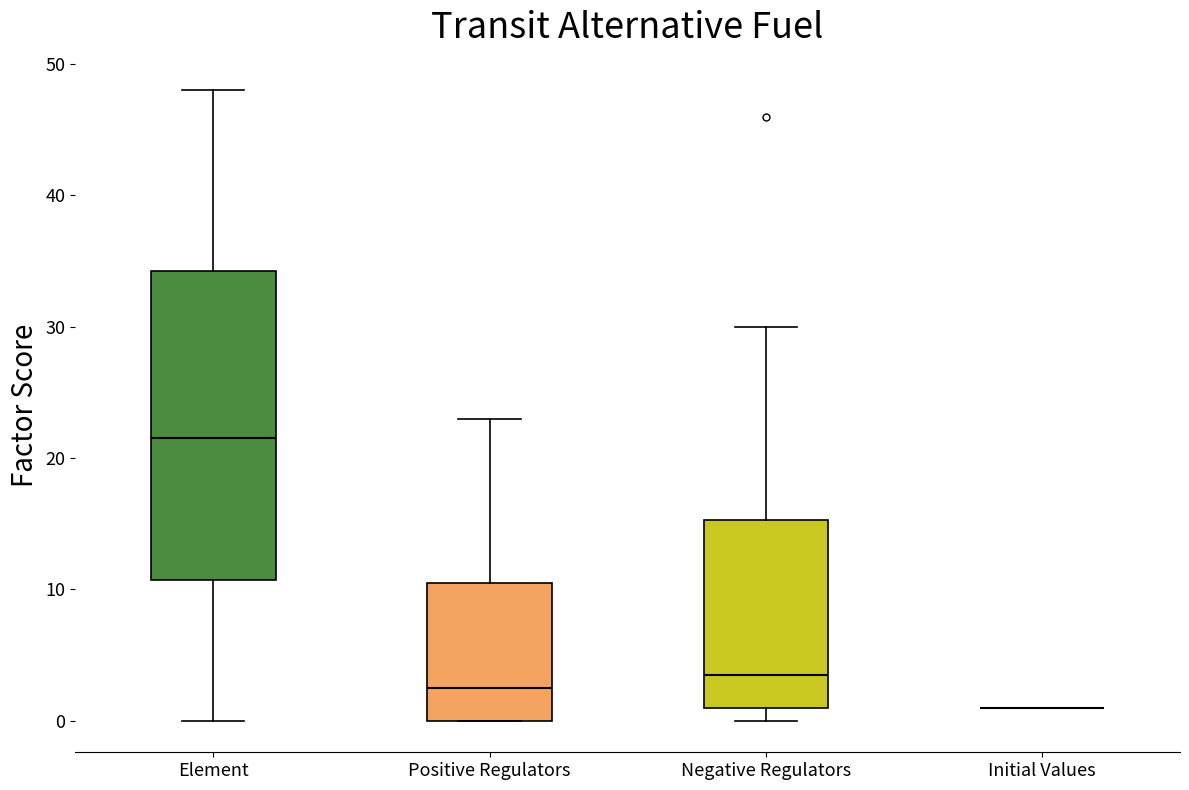

Comparing the boxes themselves (not the whiskers), which one is the tallest?

Element